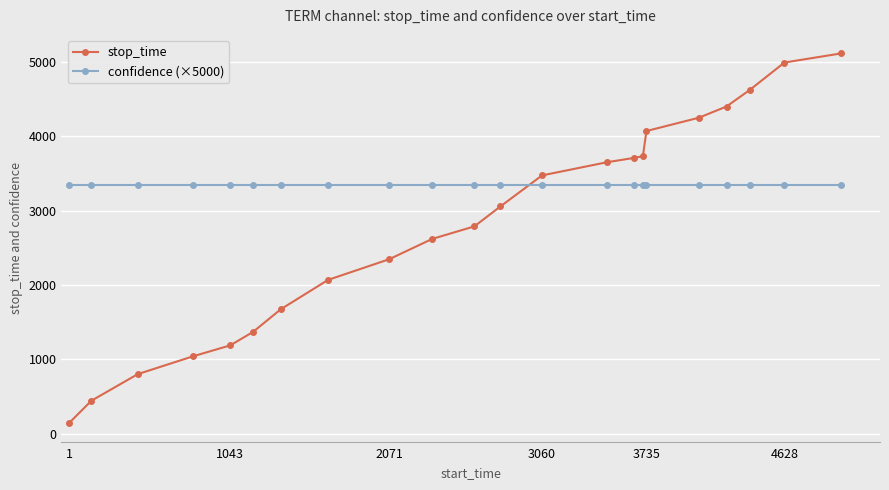

Which series has the widest spread of values?

stop_time